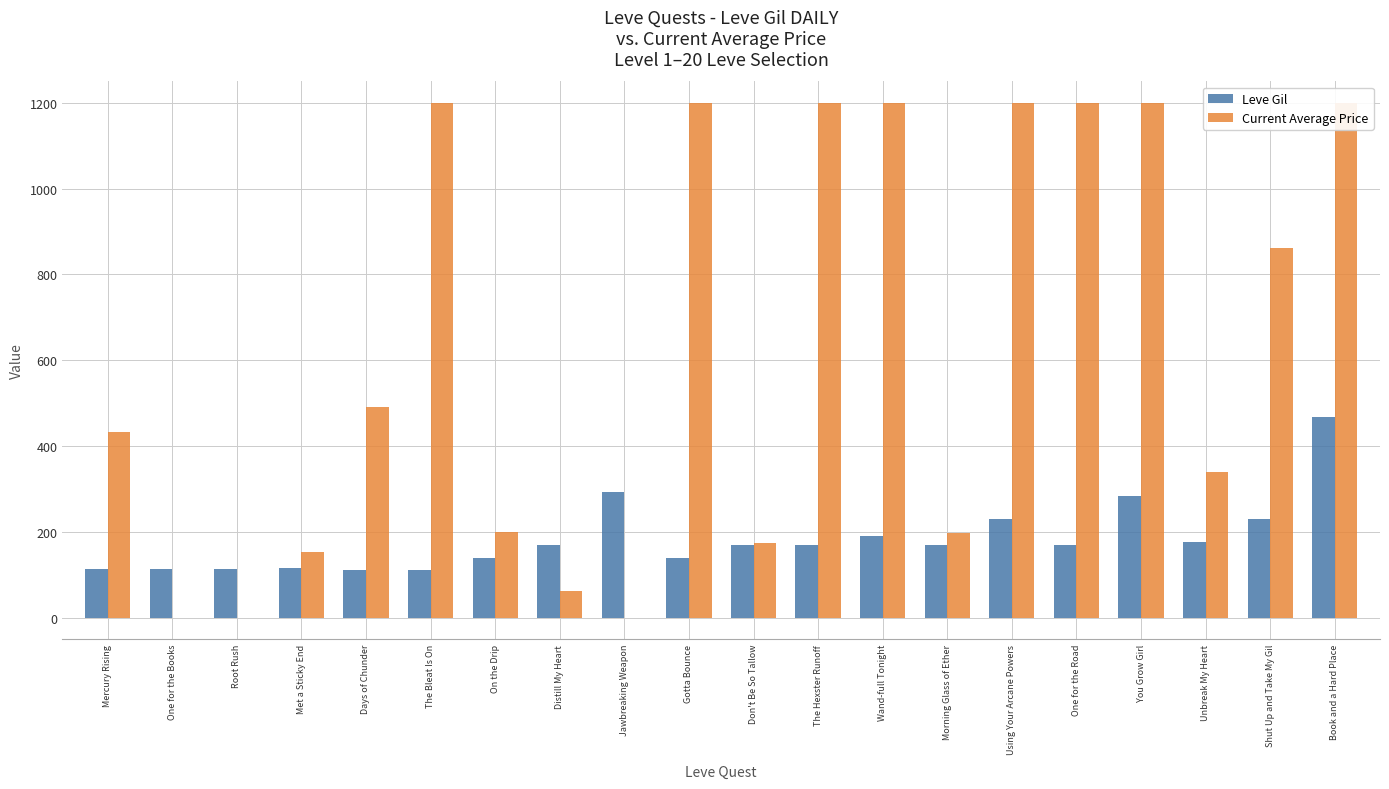

Is it true that Leve Gil equals 114.0 at One for the Books?

True